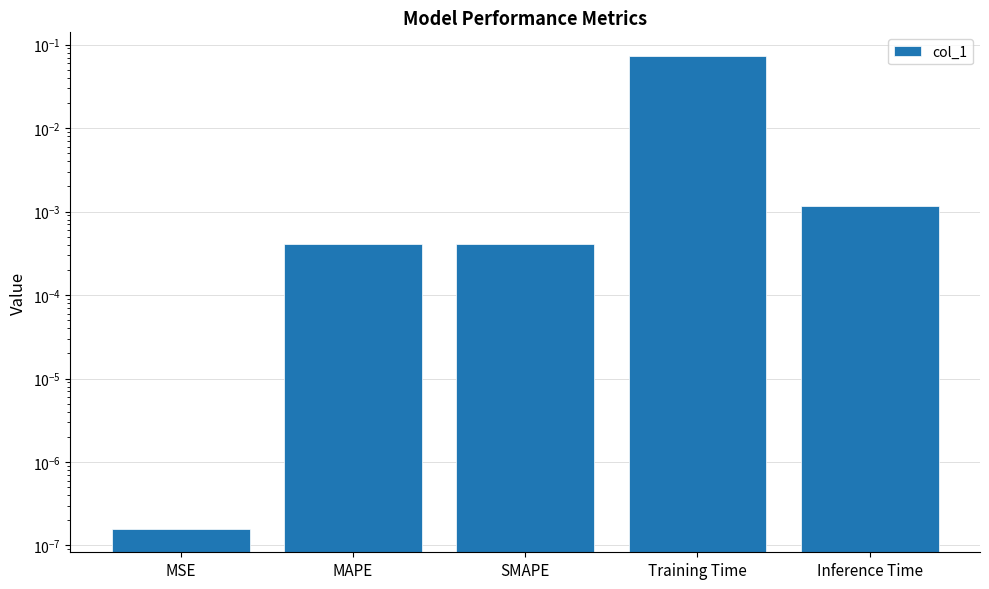

What is the difference between the maximum and minimum values?

0.1